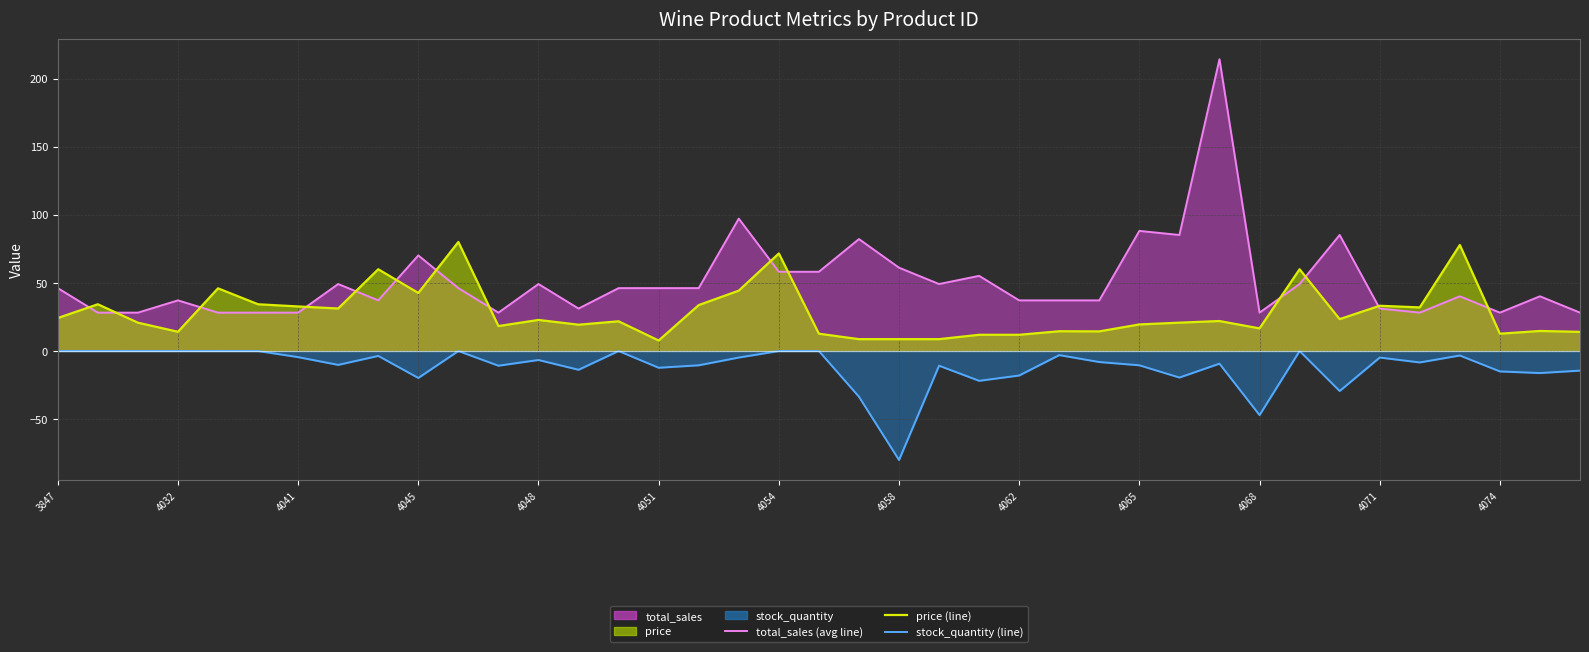

Is the value of stock_quantity (line) at 14 greater than the value of total_sales (line) at 21?

No